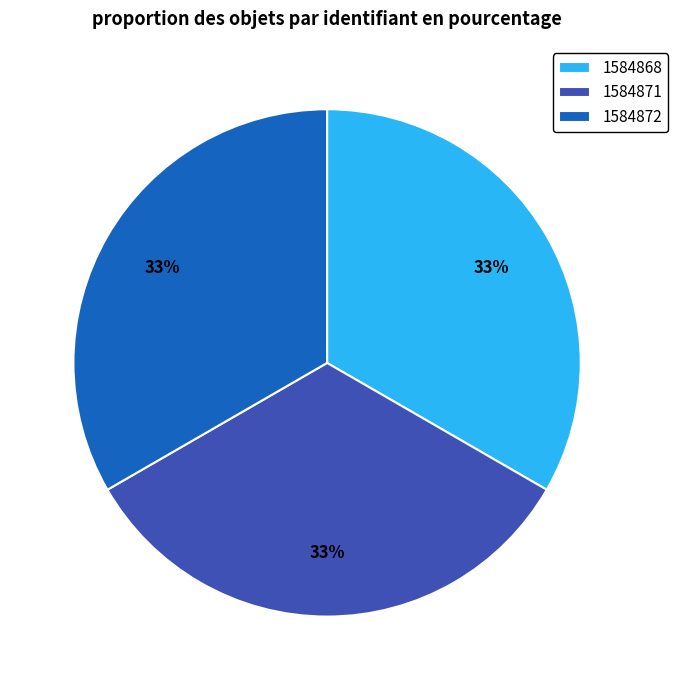

Does any single category account for the majority?

No